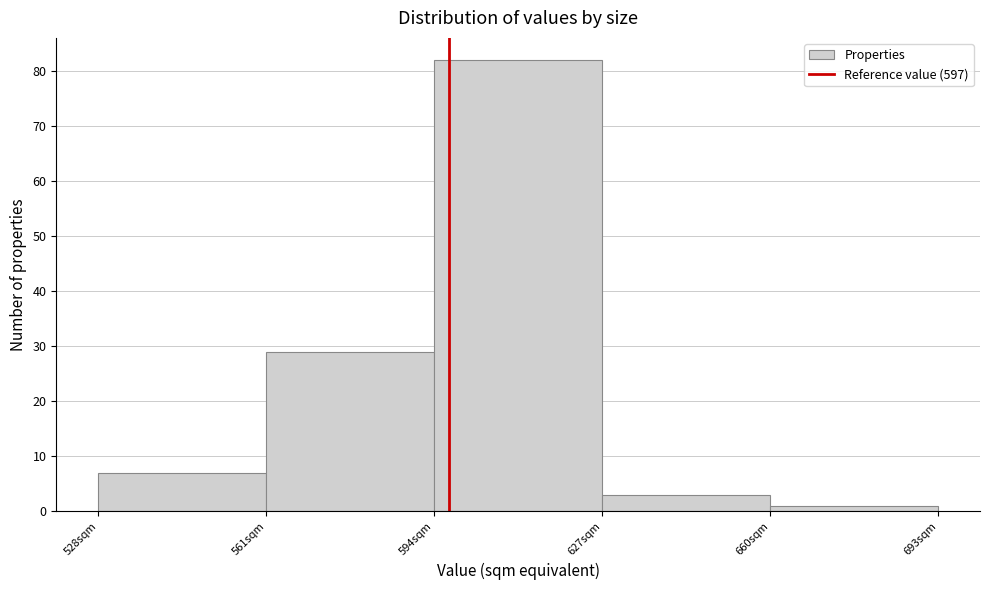

Reading left to right, transcribe this chart: for each bar, give the range it covers on the x-axis and its height. Neither the bar edges nor the heights are printed on the chart, so give them approximately, as read against the axes.

528 to 561: 7
561 to 594: 29
594 to 627: 82
627 to 660: 3
660 to 693: 1